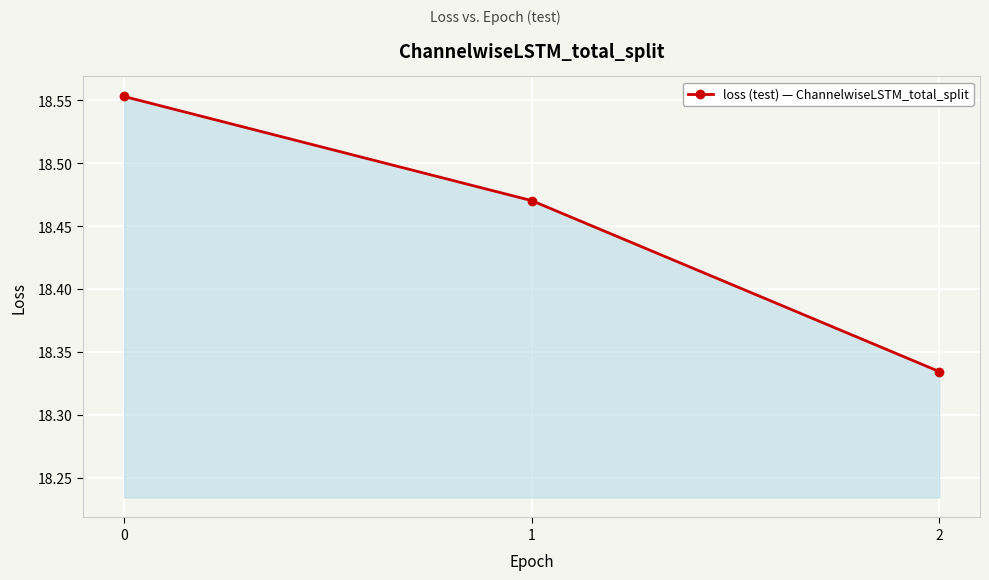

True or false: the data shows 5.8 at 1.

False